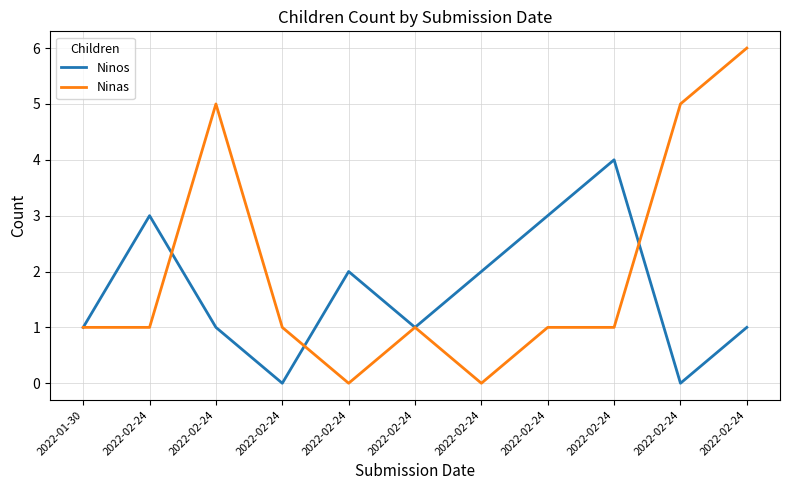

What are all the series names shown in the legend?

Ninos, Ninas